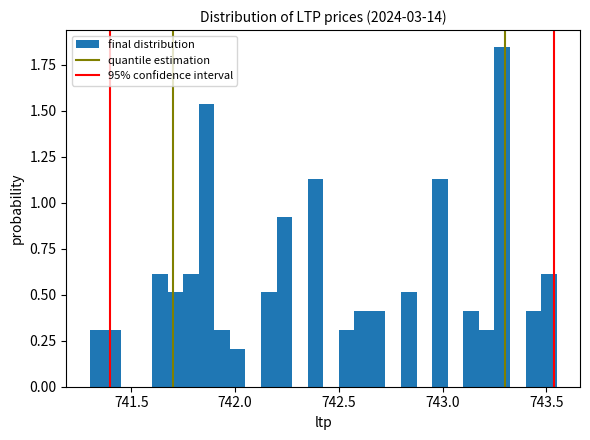

Read against the x-axis, roughly where is the centre of the tallest bar?

743.30